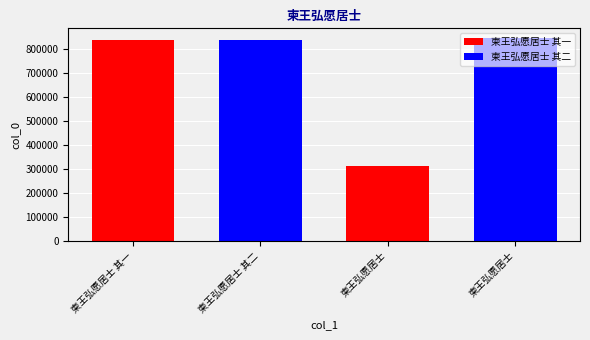

List the labels in order of value, largest first.

柬王弘愿居士, 柬王弘愿居士 其二, 柬王弘愿居士 其一, 柬王弘愿居士